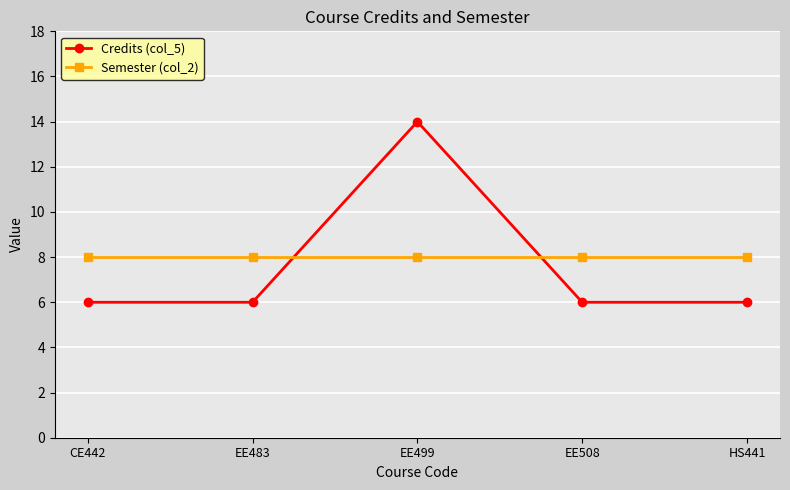

True or false: Credits (col_5) has a value of 19 at EE499.

False